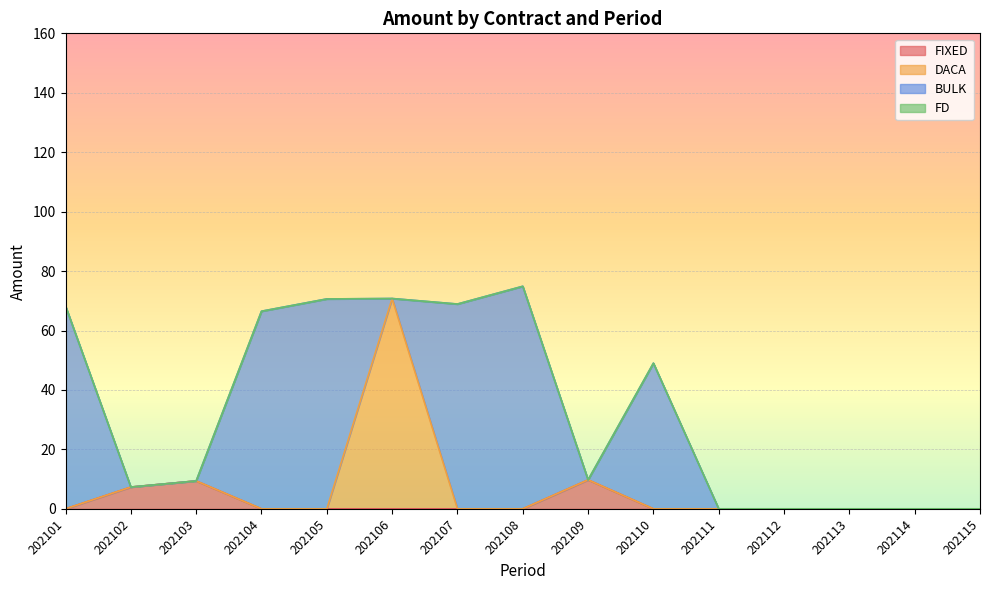

How many interior local peaks does the DACA series have?

1